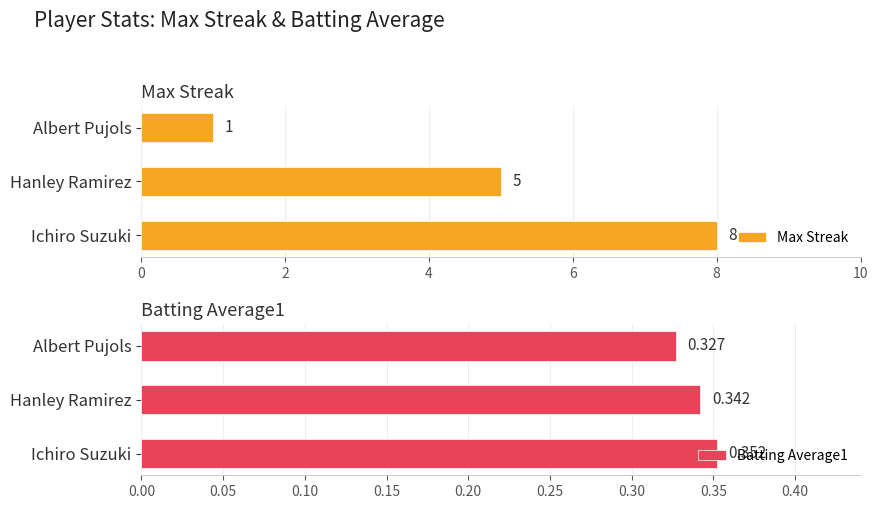

Rank the categories by Batting Average1 value from lowest to highest.

Albert Pujols, Hanley Ramirez, Ichiro Suzuki